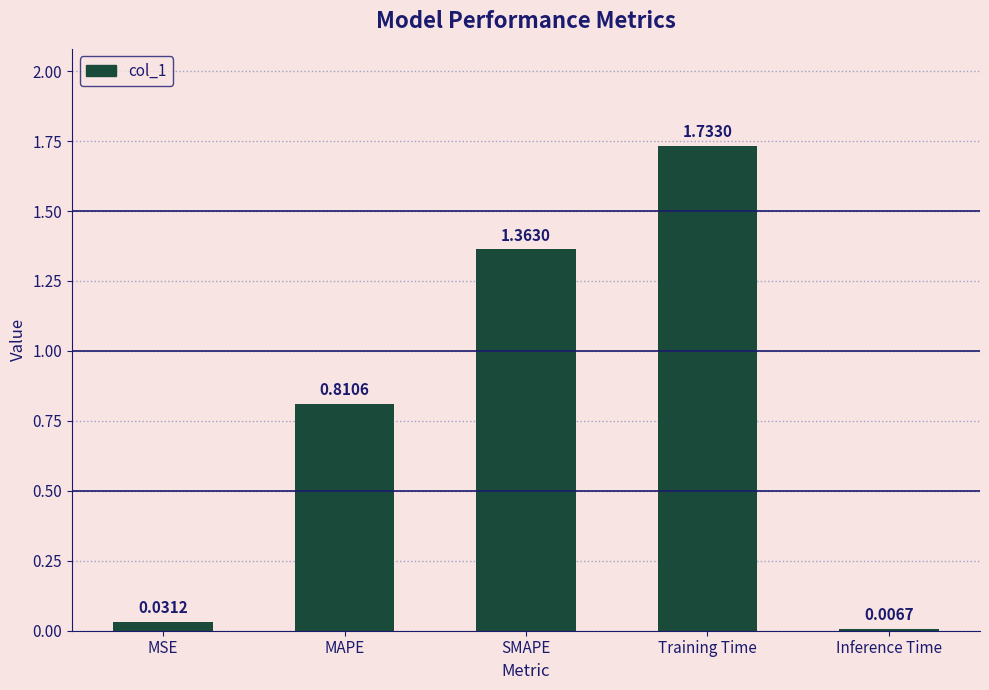

What is the difference between the second highest and second lowest values?

1.3